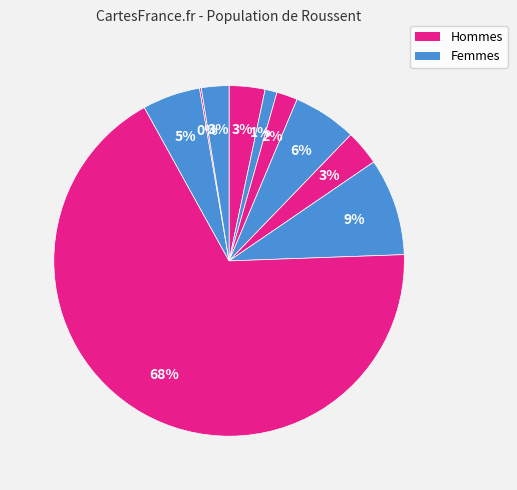

To the nearest percent, what is the difference between the largest and smallest slice percentages?

67%